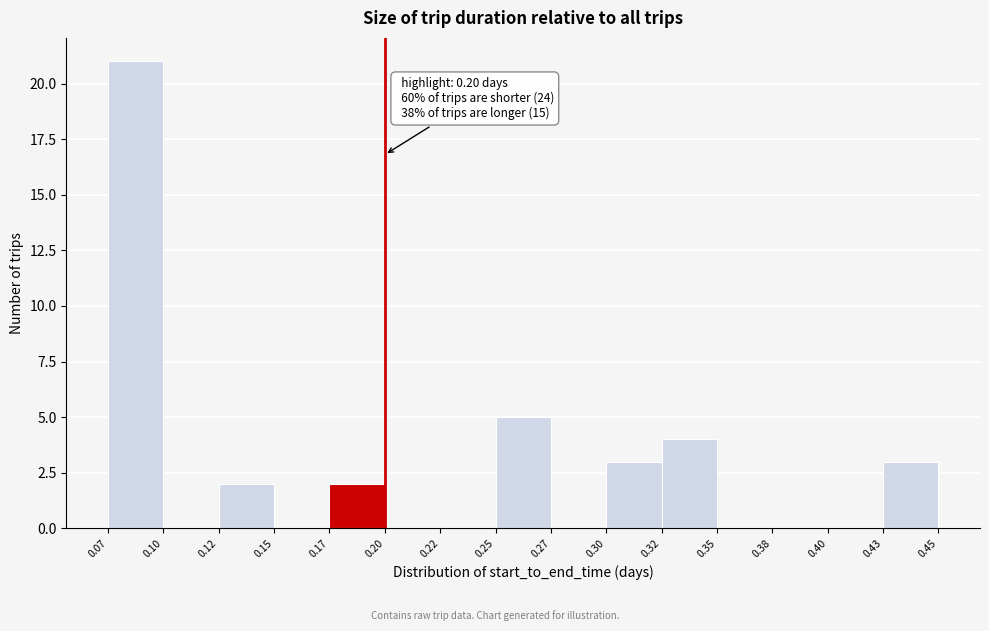

Reading left to right, what are all the values shown in this chart?

0.07=21	0.10=0	0.12=2	0.15=0	0.17=2	0.20=0	0.22=0	0.25=5	0.27=0	0.30=3	0.32=4	0.35=0	0.38=0	0.40=0	0.43=3